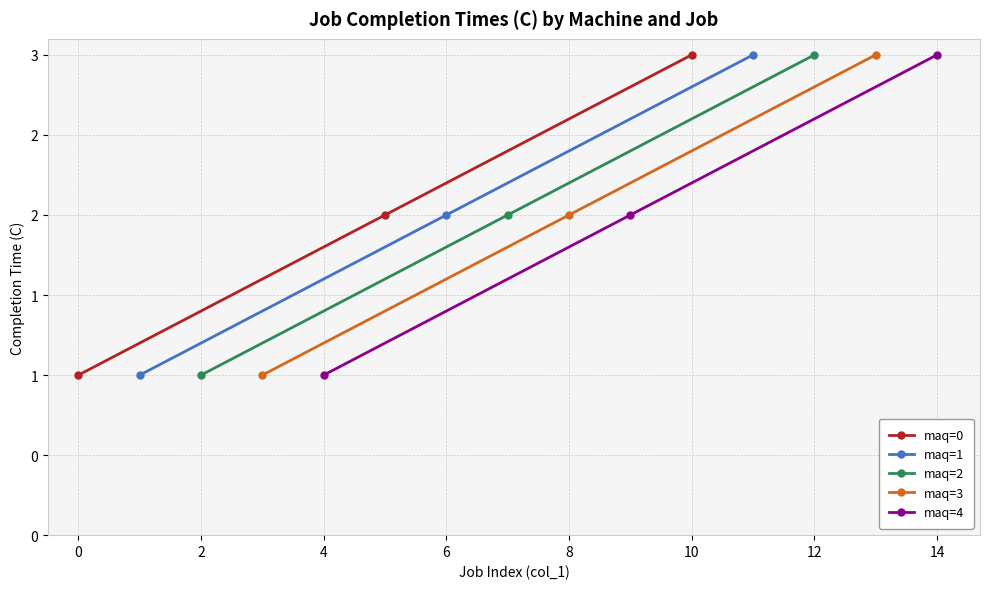

How many lines are shown in the chart?

5